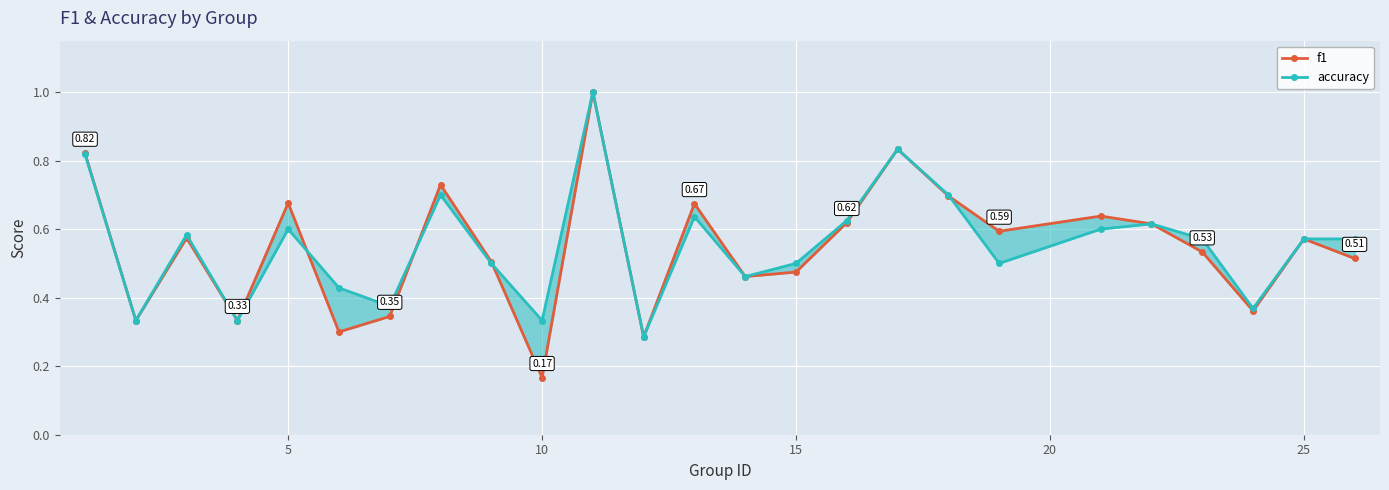

What is the maximum value for f1?

1.0